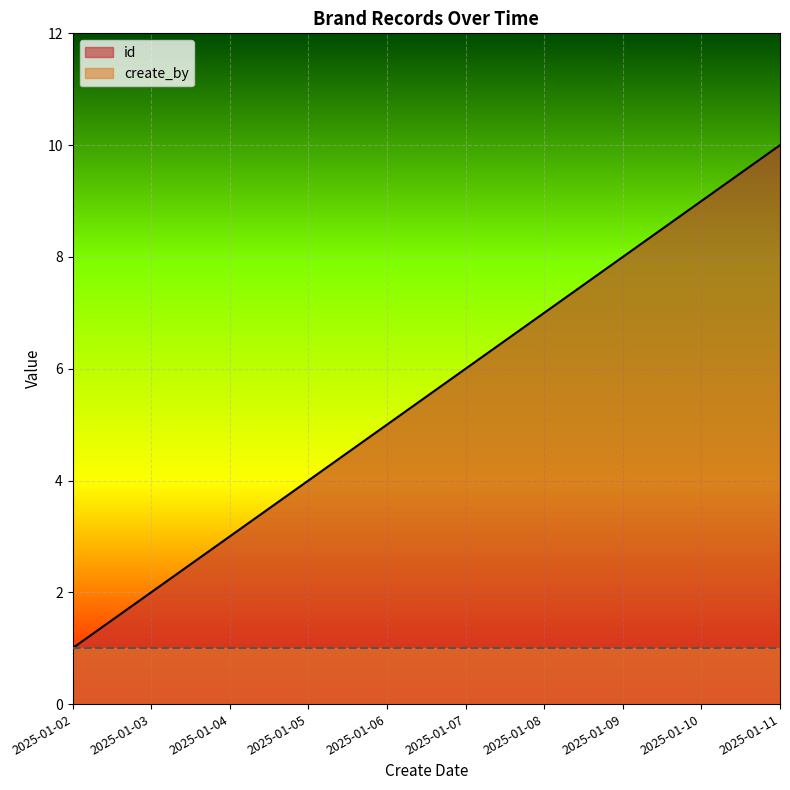

Approximately how many times larger is the value at 2025-01-03 compared to 2025-01-08?

0.3